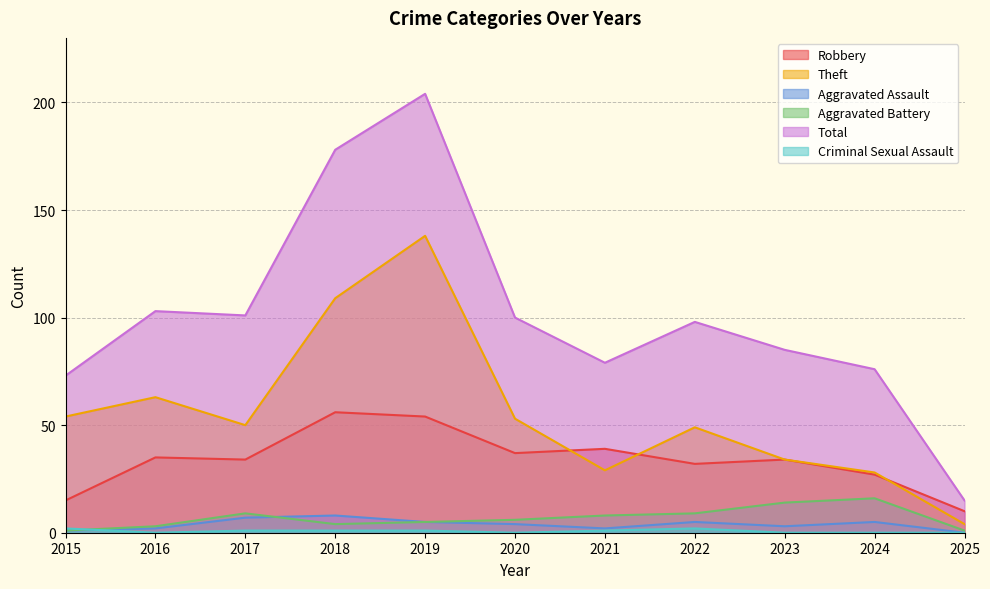

At which category does Criminal Sexual Assault reach its first local valley?

2016